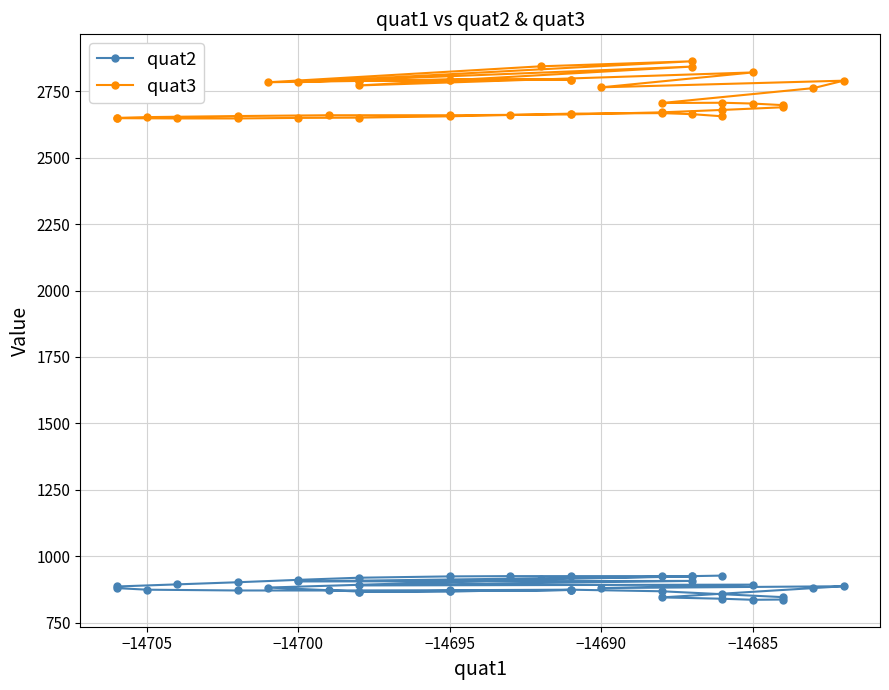

Is the value of quat3 at 8 greater than the value of quat2 at 31?

Yes